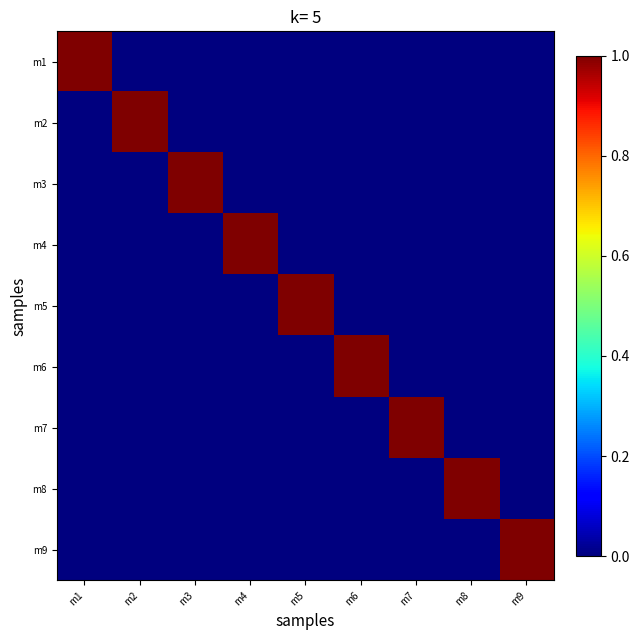

Reading right to left, list all the values displayed in this chart.

m1: m9=0	m8=0	m7=0	m6=0	m5=0	m4=0	m3=0	m2=0	m1=1
m2: m9=0	m8=0	m7=0	m6=0	m5=0	m4=0	m3=0	m2=1	m1=0
m3: m9=0	m8=0	m7=0	m6=0	m5=0	m4=0	m3=1	m2=0	m1=0
m4: m9=0	m8=0	m7=0	m6=0	m5=0	m4=1	m3=0	m2=0	m1=0
m5: m9=0	m8=0	m7=0	m6=0	m5=1	m4=0	m3=0	m2=0	m1=0
m6: m9=0	m8=0	m7=0	m6=1	m5=0	m4=0	m3=0	m2=0	m1=0
m7: m9=0	m8=0	m7=1	m6=0	m5=0	m4=0	m3=0	m2=0	m1=0
m8: m9=0	m8=1	m7=0	m6=0	m5=0	m4=0	m3=0	m2=0	m1=0
m9: m9=1	m8=0	m7=0	m6=0	m5=0	m4=0	m3=0	m2=0	m1=0